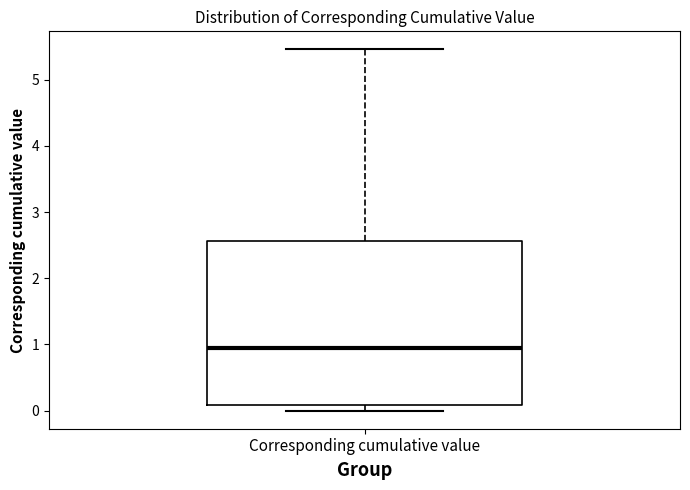

Transcribe this box plot: give where the median line is, the range the box spans, and where the two whiskers end, as read against the y-axis. The values are not printed on the chart, so give them approximately, as read against the axis.

median 1.0, box 0.1 to 2.6, whiskers 0.0 to 5.5